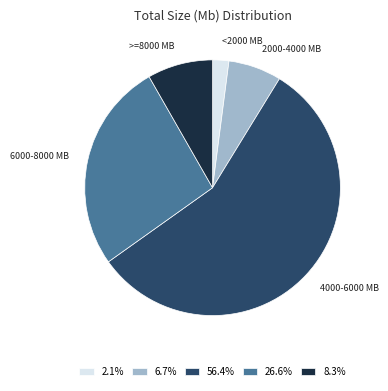

Is the sum of 8.3% and 56.4% greater than half?

Yes